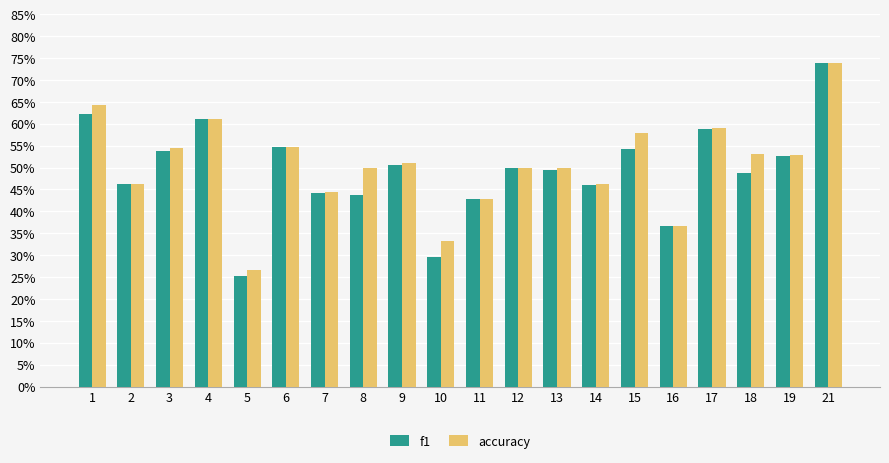

What are all the series names shown in the legend?

f1, accuracy